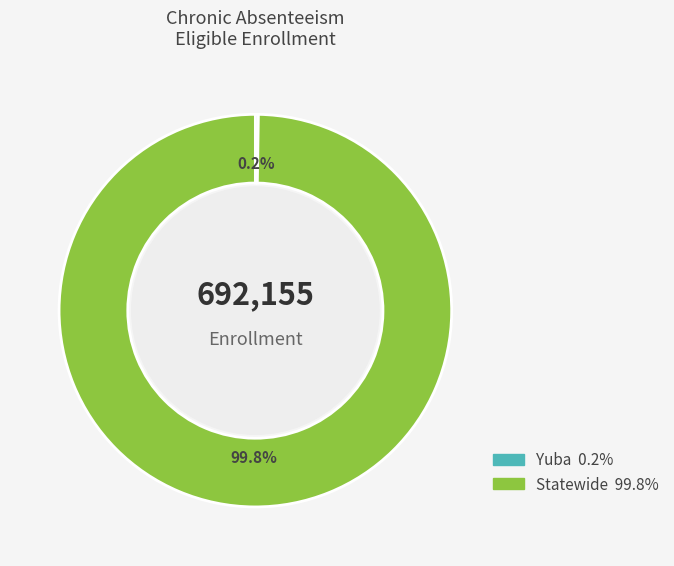

Which category has the biggest portion of the pie?

Statewide